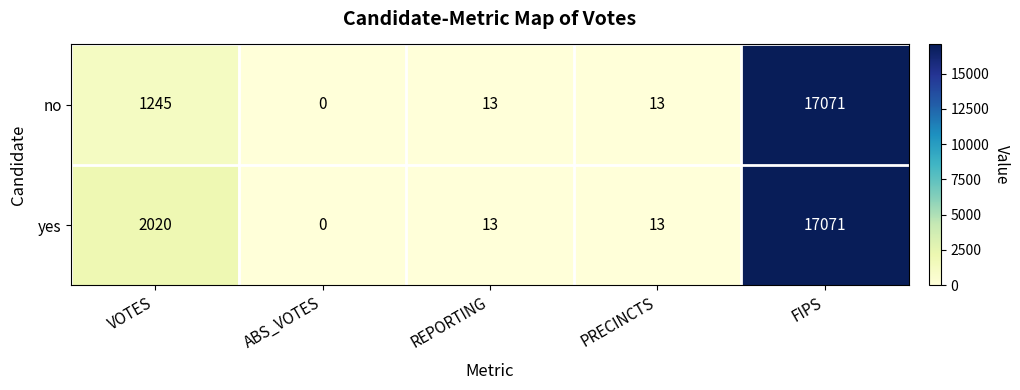

Reading left to right, list all the values displayed in this chart.

no: VOTES=1245	ABS_VOTES=0	REPORTING=13	PRECINCTS=13	FIPS=17071
yes: VOTES=2020	ABS_VOTES=0	REPORTING=13	PRECINCTS=13	FIPS=17071